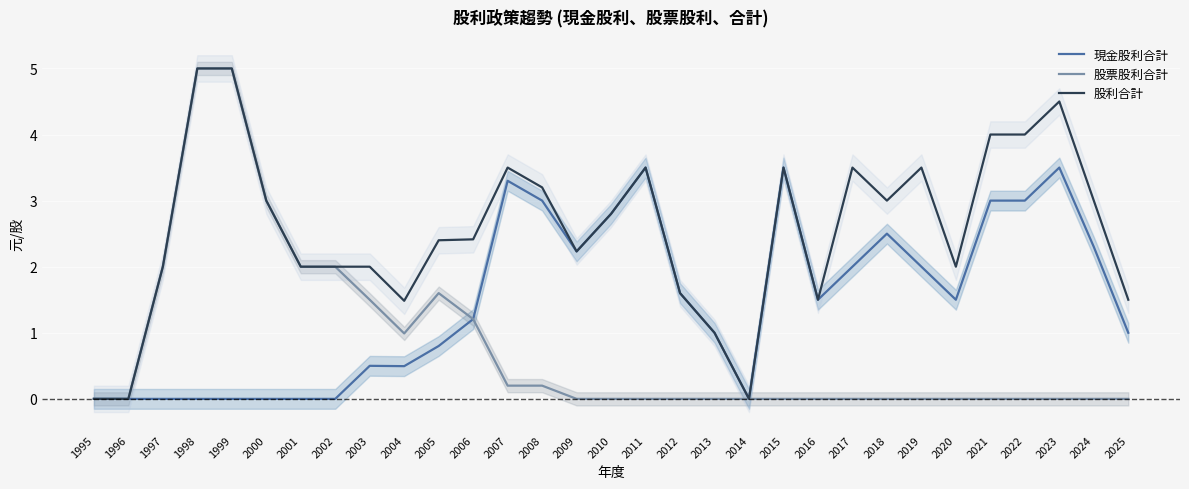

What is the difference between the 現金股利合計 values at 1999 and 2018?

2.5